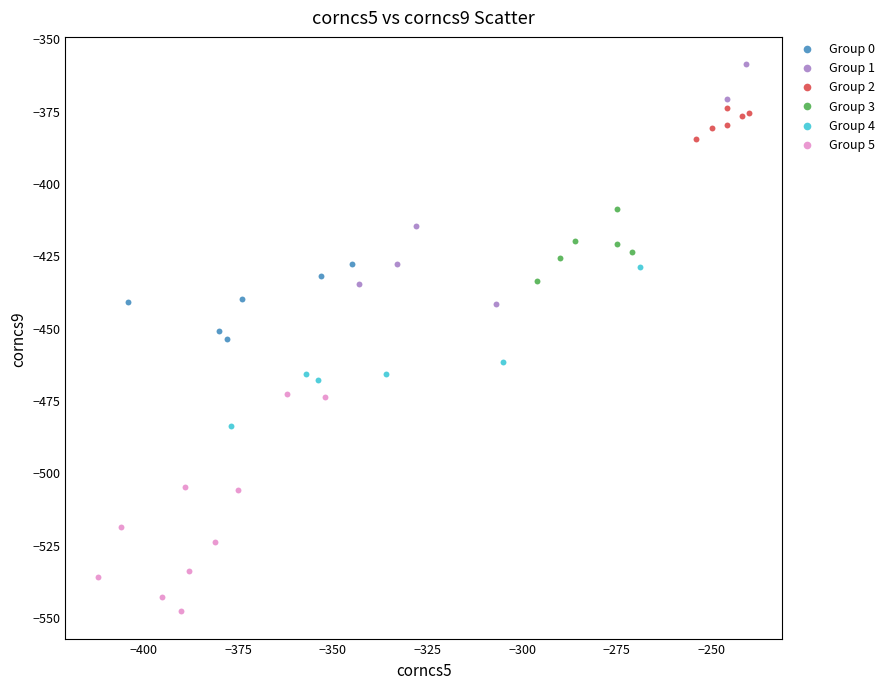

Which series contains the highest Y value?

Group 1